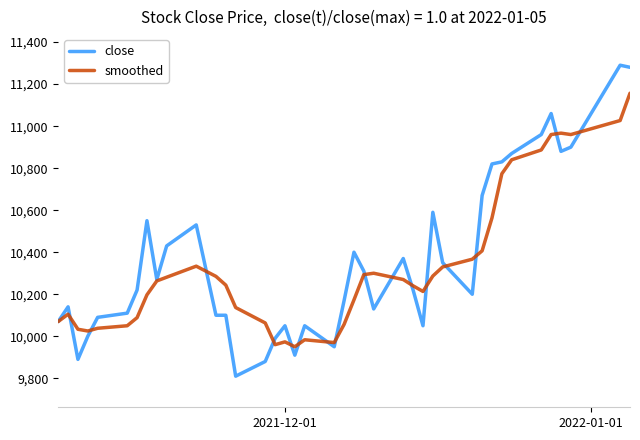

Which series has the widest spread of values?

close